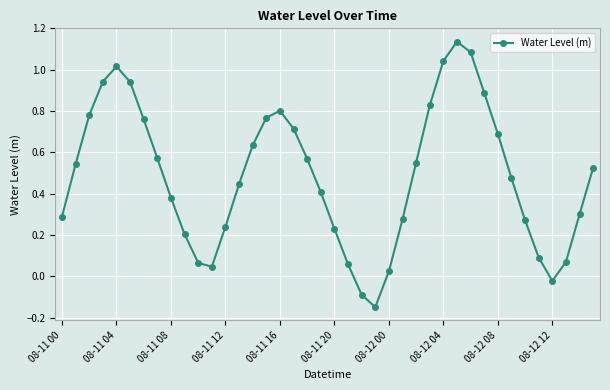

How many points are higher than both their immediate neighbors (excluding endpoints)?

3